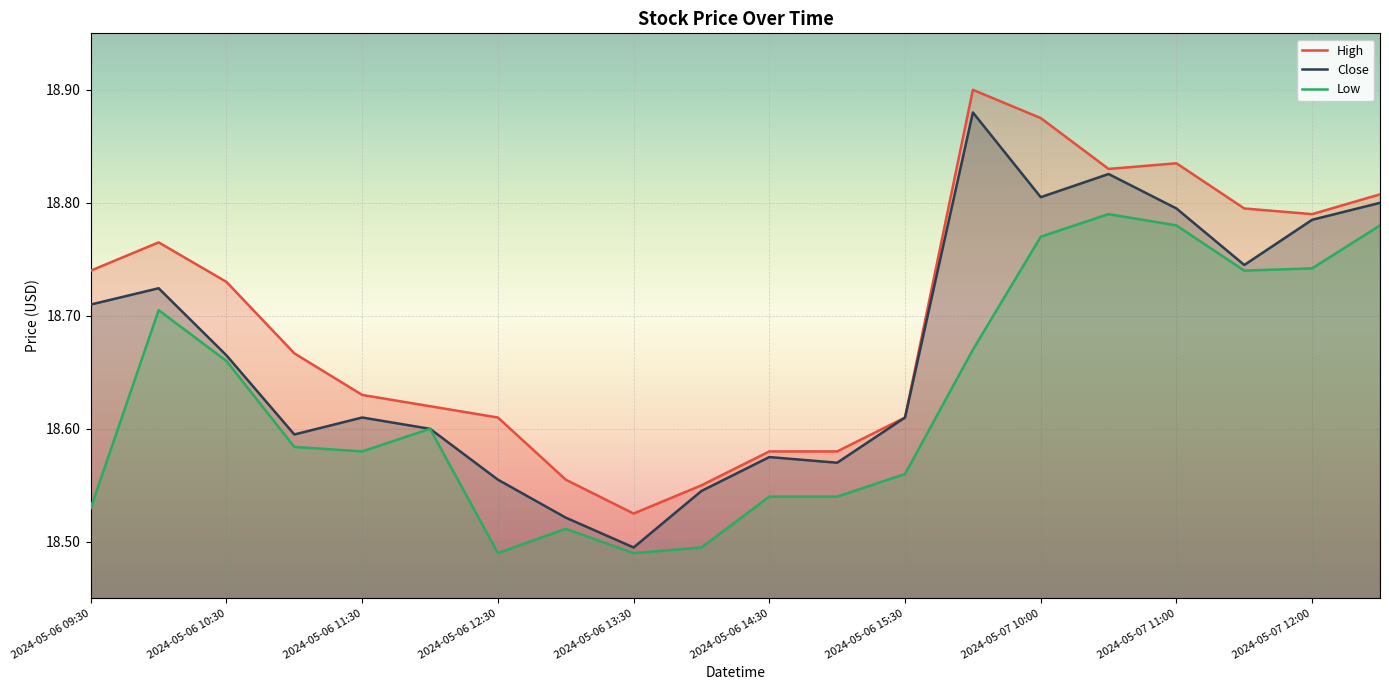

Is it true that Close equals 30.9 at 2024-05-06 15:00?

False